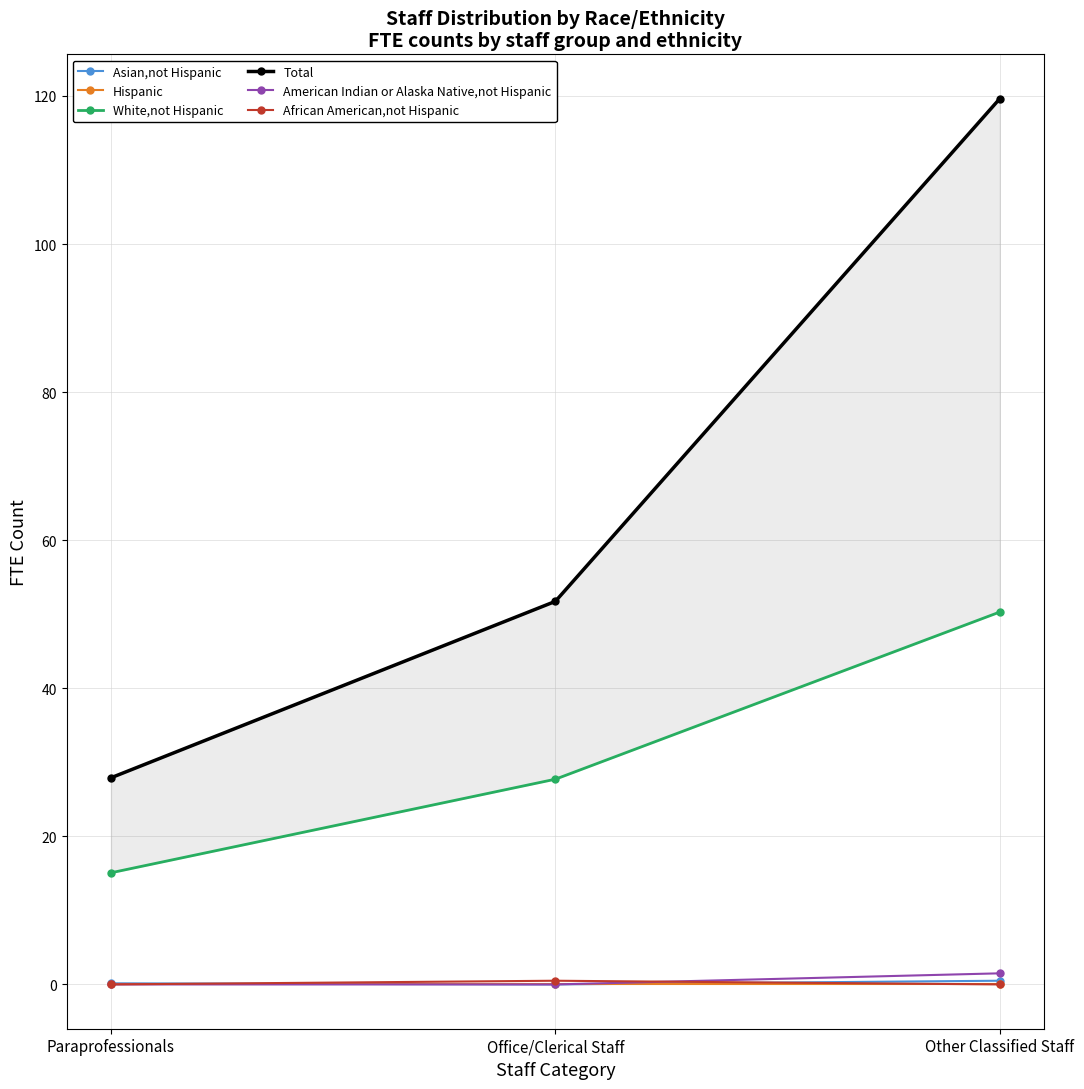

Reading right to left, what are all the values shown in this chart?

Asian,not Hispanic: Other Classified Staff=0.5	Office/Clerical Staff=0.0	Paraprofessionals=0.1
Hispanic: Other Classified Staff=0.0	Office/Clerical Staff=0.0	Paraprofessionals=0.0
White,not Hispanic: Other Classified Staff=50.3	Office/Clerical Staff=27.7	Paraprofessionals=15.1
Total: Other Classified Staff=119.6	Office/Clerical Staff=51.7	Paraprofessionals=27.9
American Indian or Alaska Native,not Hispanic: Other Classified Staff=1.5	Office/Clerical Staff=0.0	Paraprofessionals=0.0
African American,not Hispanic: Other Classified Staff=0.0	Office/Clerical Staff=0.5	Paraprofessionals=0.0